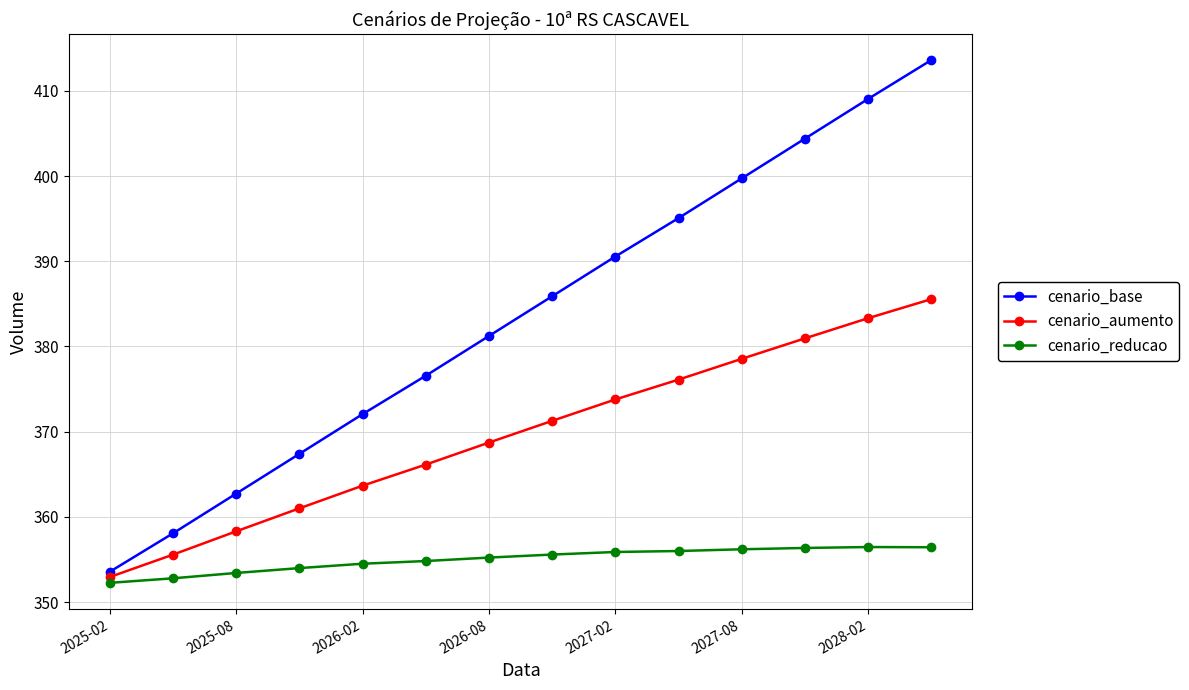

List the series in order of their overall mean, highest first.

cenario_base, cenario_aumento, cenario_reducao